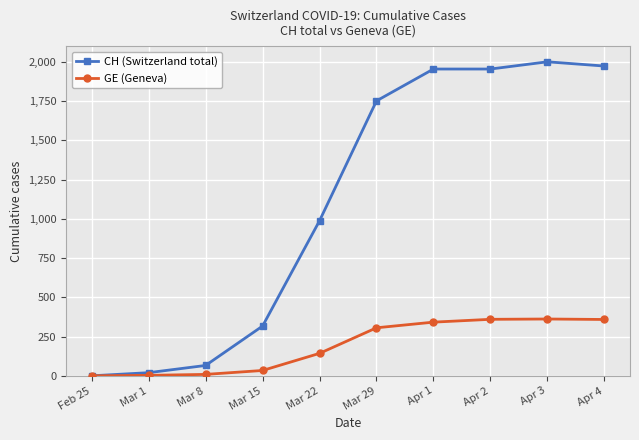

What are all the series names shown in the legend?

CH (Switzerland total), GE (Geneva)